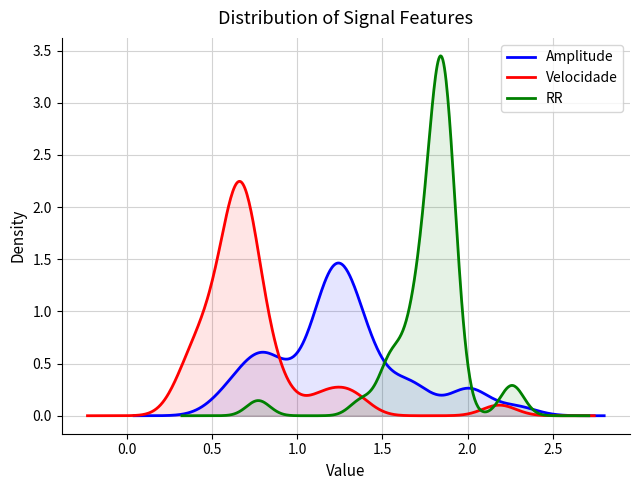

Rank the series at 34 from highest to lowest value.

Amplitude, RR, Velocidade